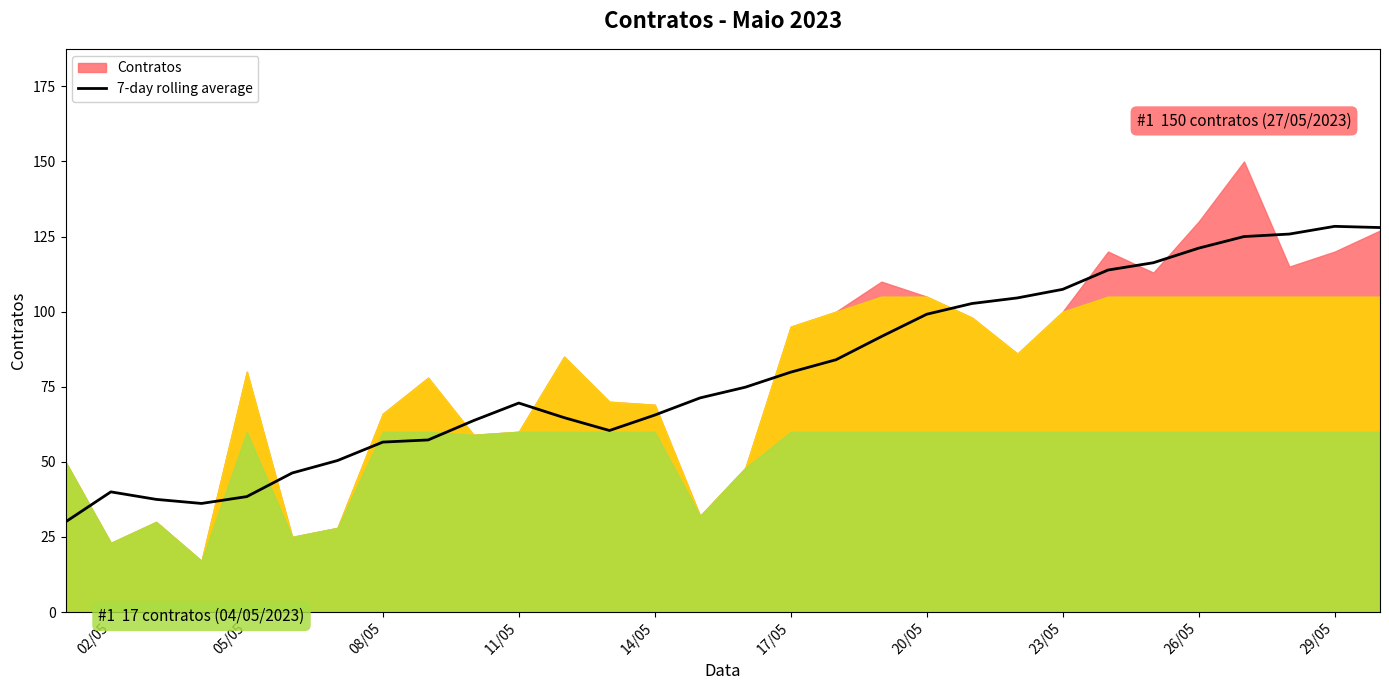

True or false: the data has more than 2 interior local peaks.

True